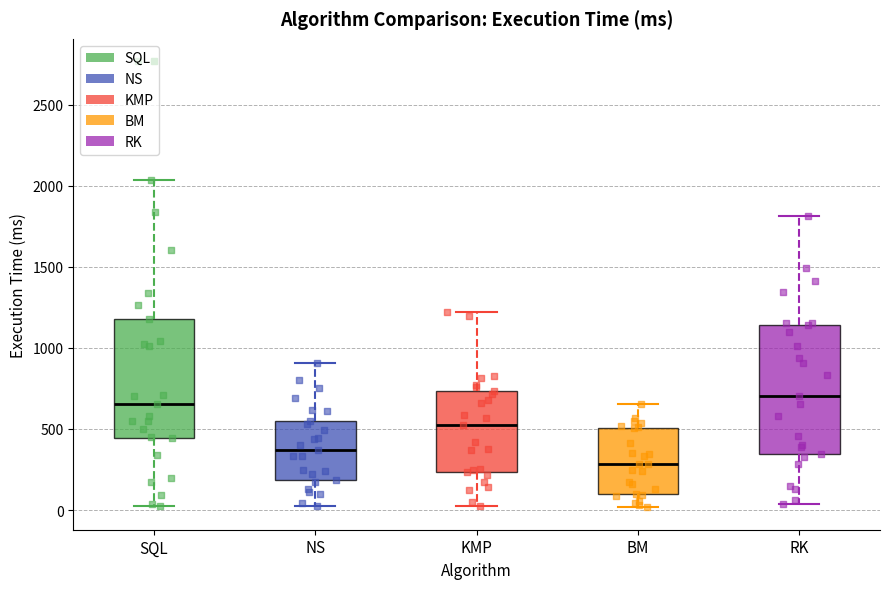

Where does the lower whisker of the box for NS end on the y-axis? The values are not printed on the chart, so give them approximately, as read against the axis.

0